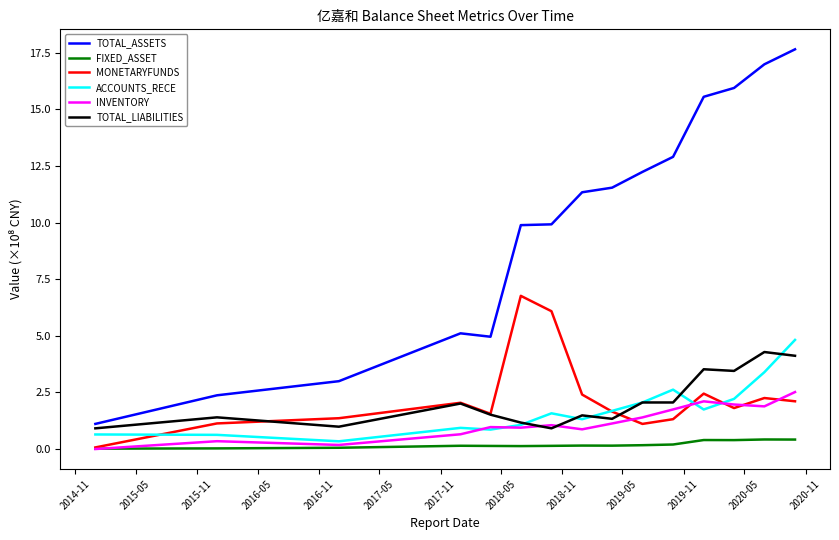

True or false: TOTAL_ASSETS and INVENTORY intersect in this chart.

False